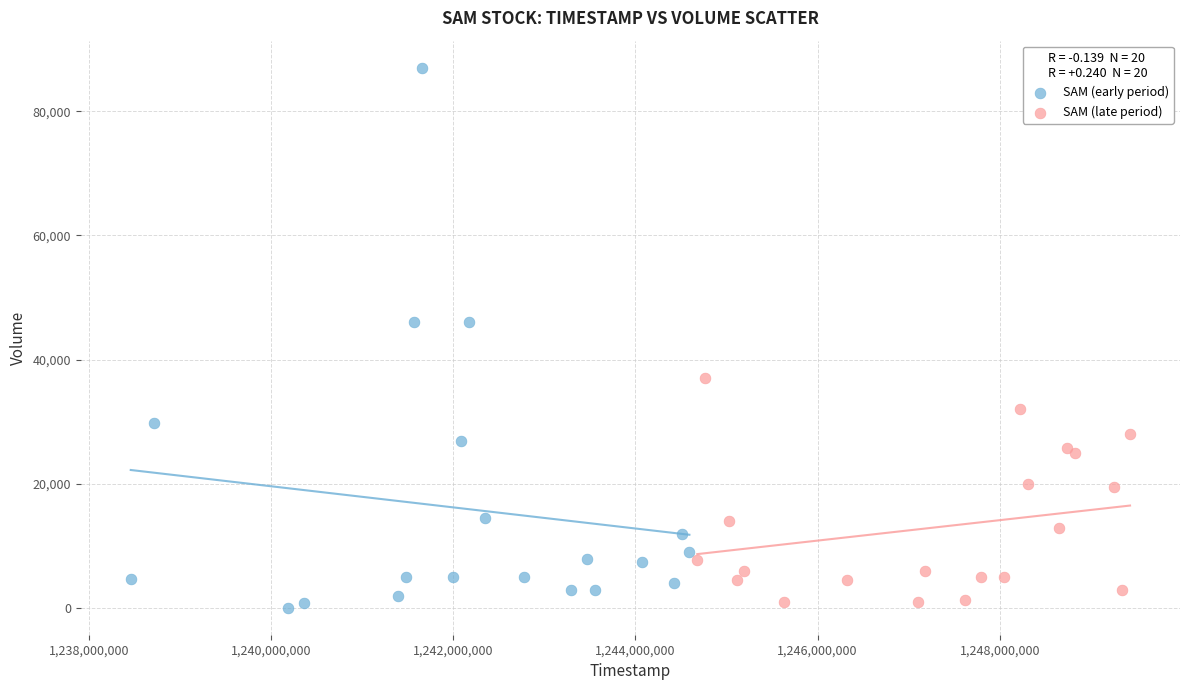

Which series has the widest spread of Y values?

SAM (early period)